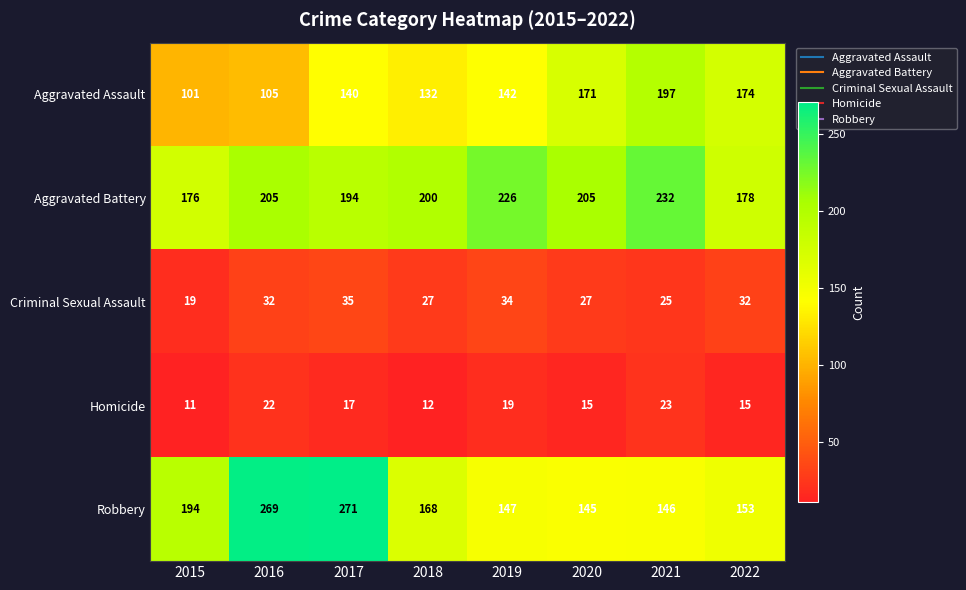

Which series has the largest range (max minus min)?

Robbery